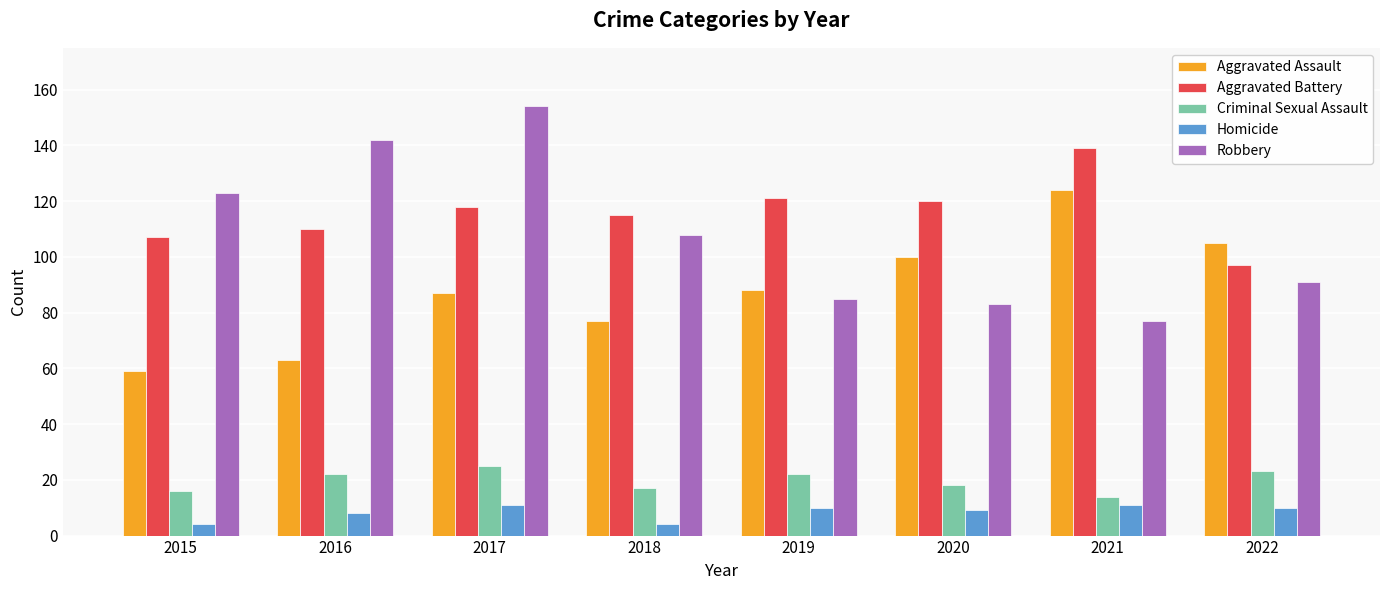

Reading left to right, extract all data points from this chart.

Aggravated Assault: 2015=59	2016=63	2017=87	2018=77	2019=88	2020=100	2021=124	2022=105
Aggravated Battery: 2015=107	2016=110	2017=118	2018=115	2019=121	2020=120	2021=139	2022=97
Criminal Sexual Assault: 2015=16	2016=22	2017=25	2018=17	2019=22	2020=18	2021=14	2022=23
Homicide: 2015=4	2016=8	2017=11	2018=4	2019=10	2020=9	2021=11	2022=10
Robbery: 2015=123	2016=142	2017=154	2018=108	2019=85	2020=83	2021=77	2022=91